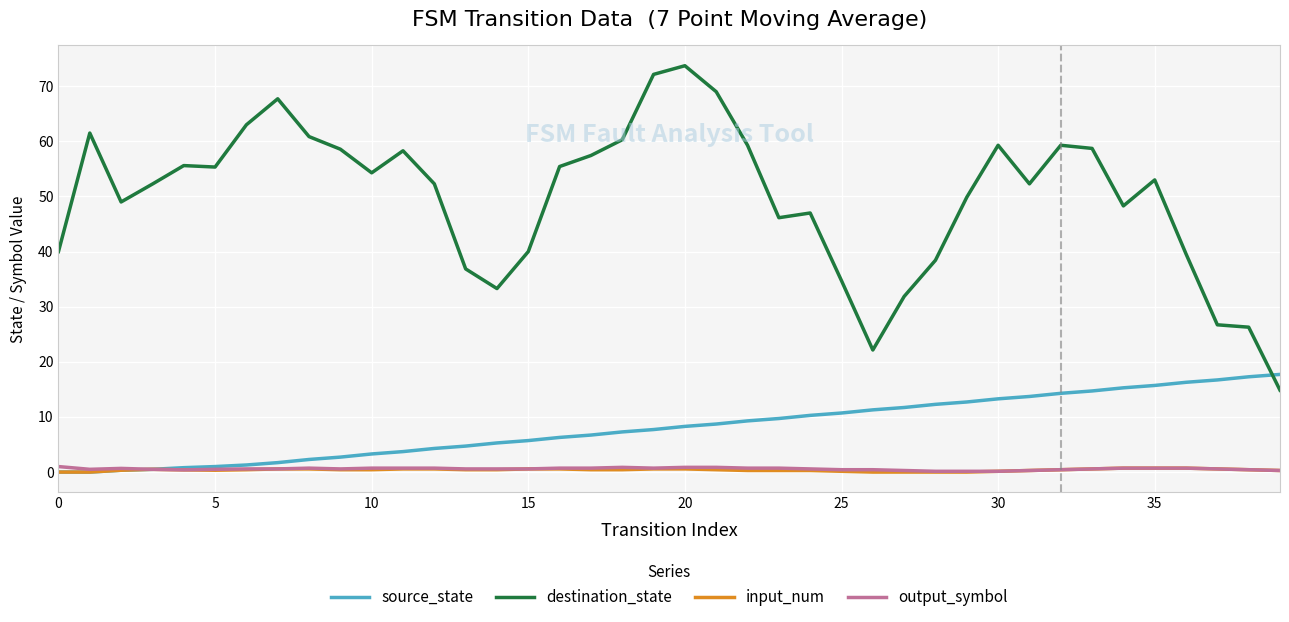

What are all the series names shown in the legend?

source_state, destination_state, input_num, output_symbol